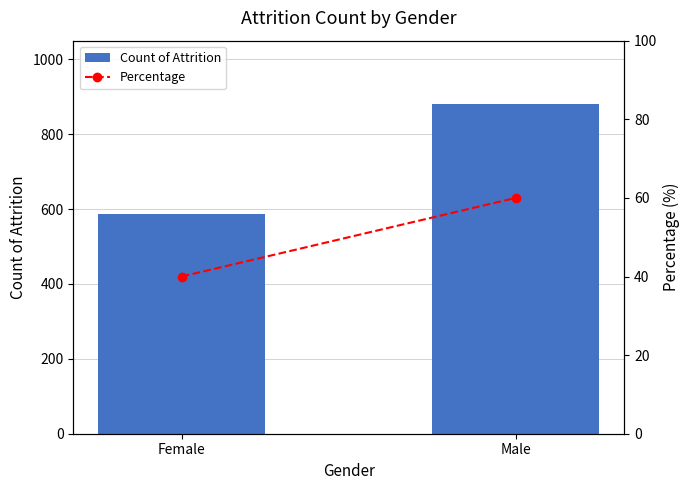

At which category is the sum across all series the highest?

Male